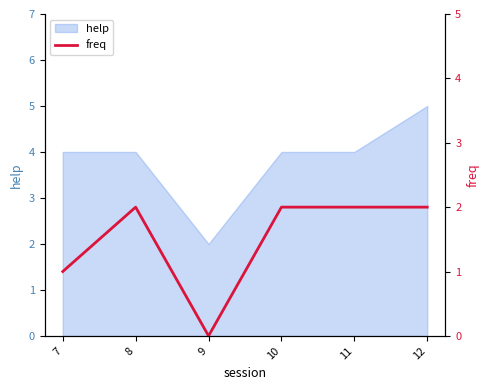

Approximately how many times larger is the value at 11 compared to 10?

1.0